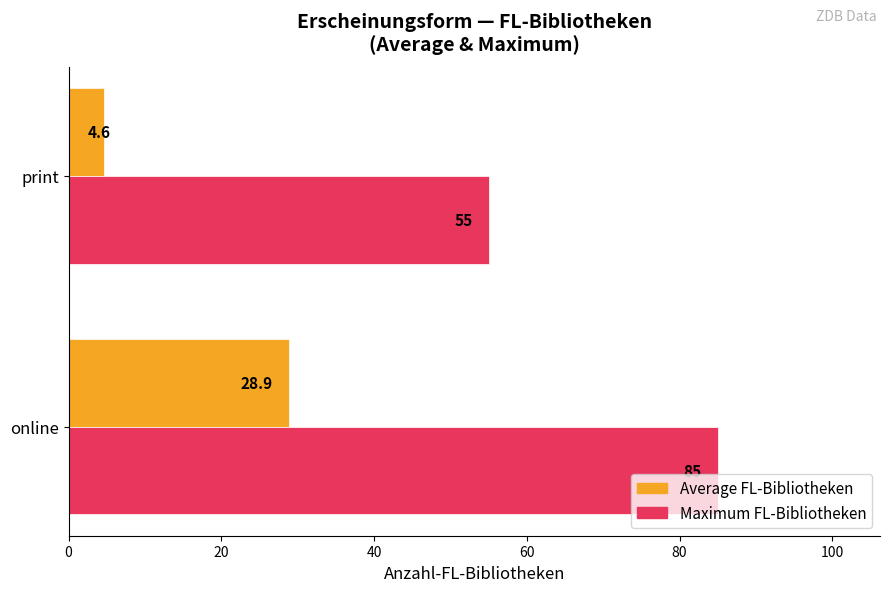

List the series in order of their peak value, highest first.

Maximum FL-Bibliotheken, Average FL-Bibliotheken